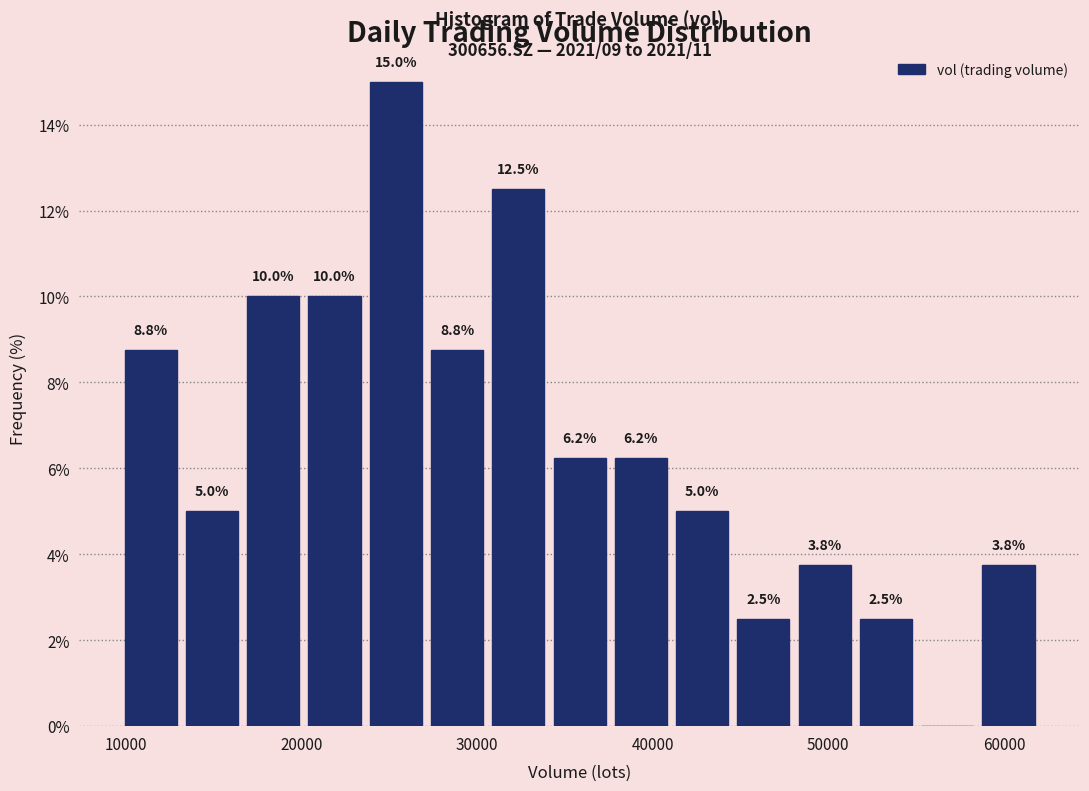

Around what value on the x-axis is the tallest bar? Give the approximate position of its centre, as read against the axis.

25000